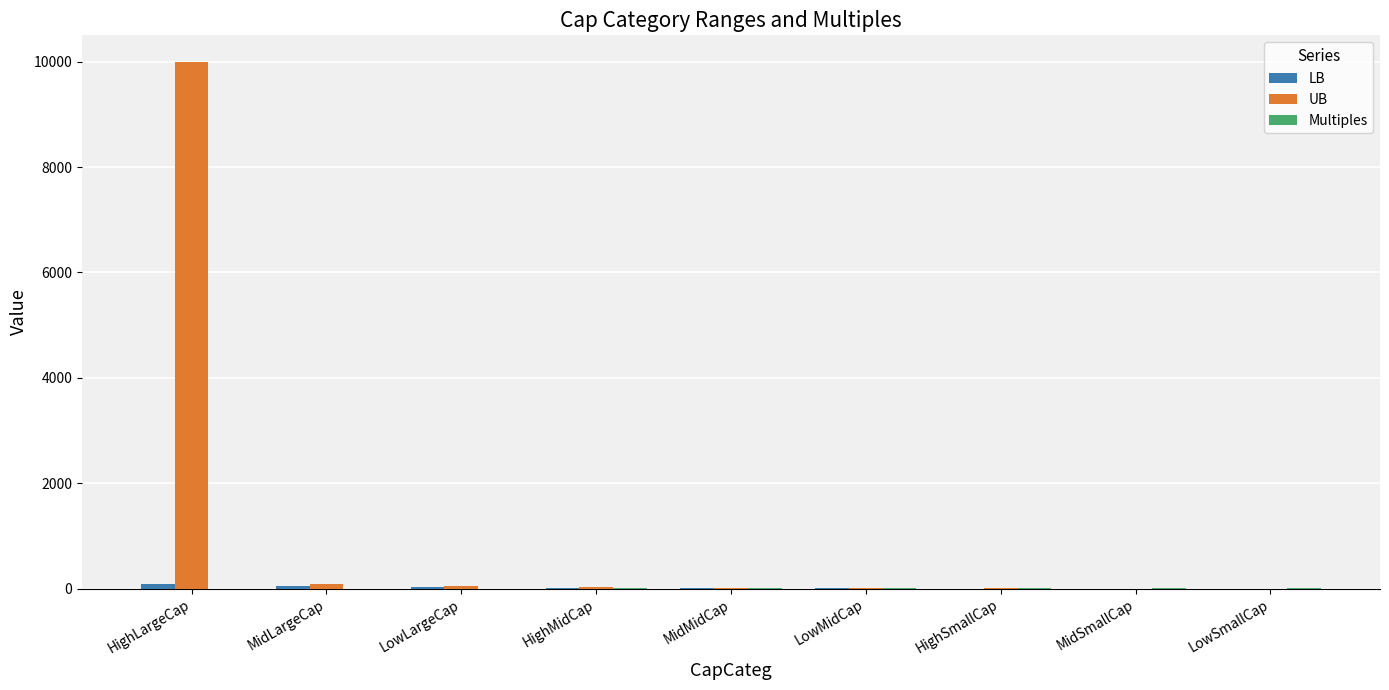

Count the number of categories in the chart.

9